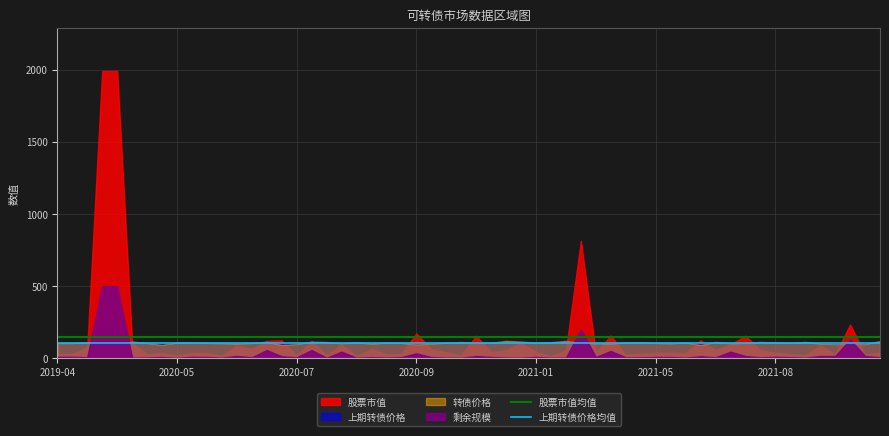

What is the sum of all 上期转债价格均值 values?

215.6